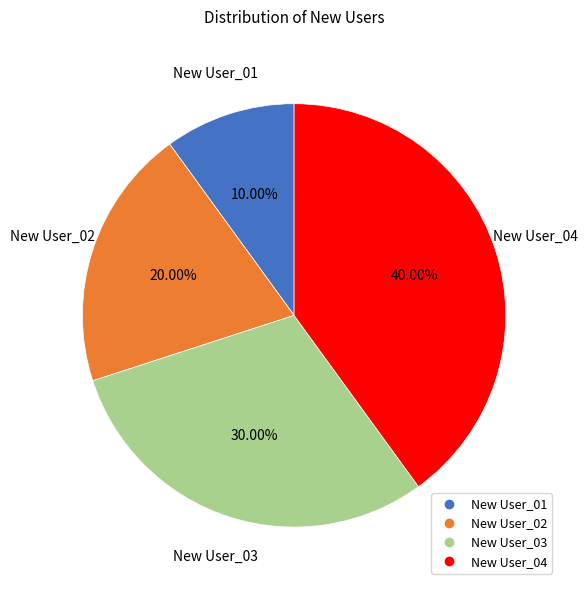

Is there any slice that represents more than half of the pie?

No